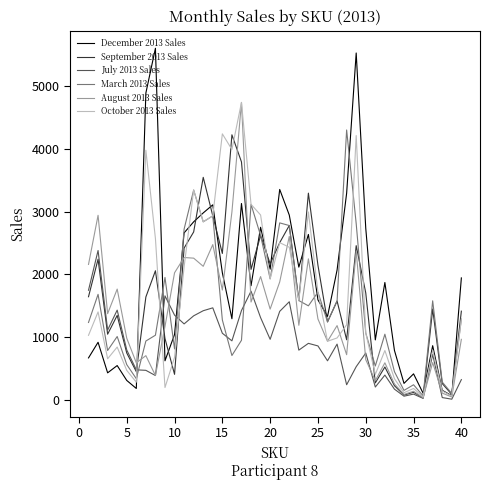

Which series has the largest range (max minus min)?

December 2013 Sales